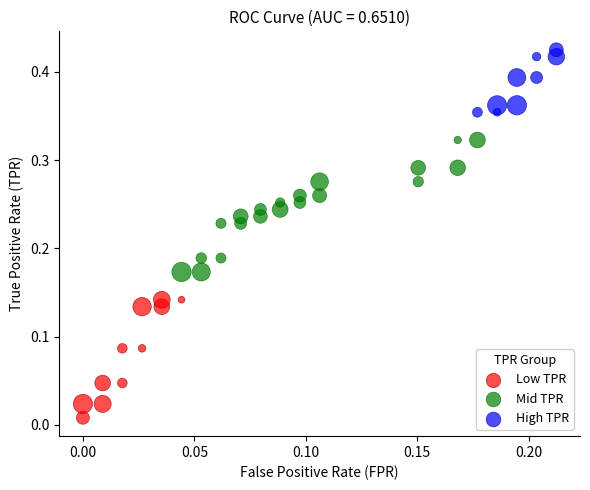

What are all the series names shown in the legend?

Low TPR, Mid TPR, High TPR